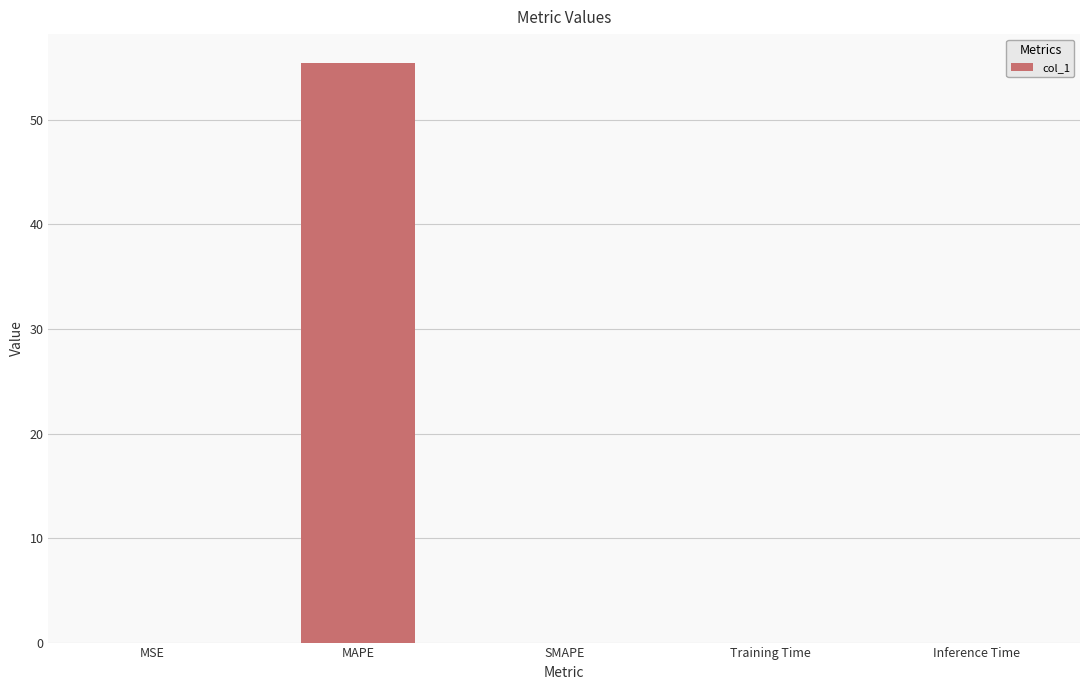

Count the number of categories in the chart.

5